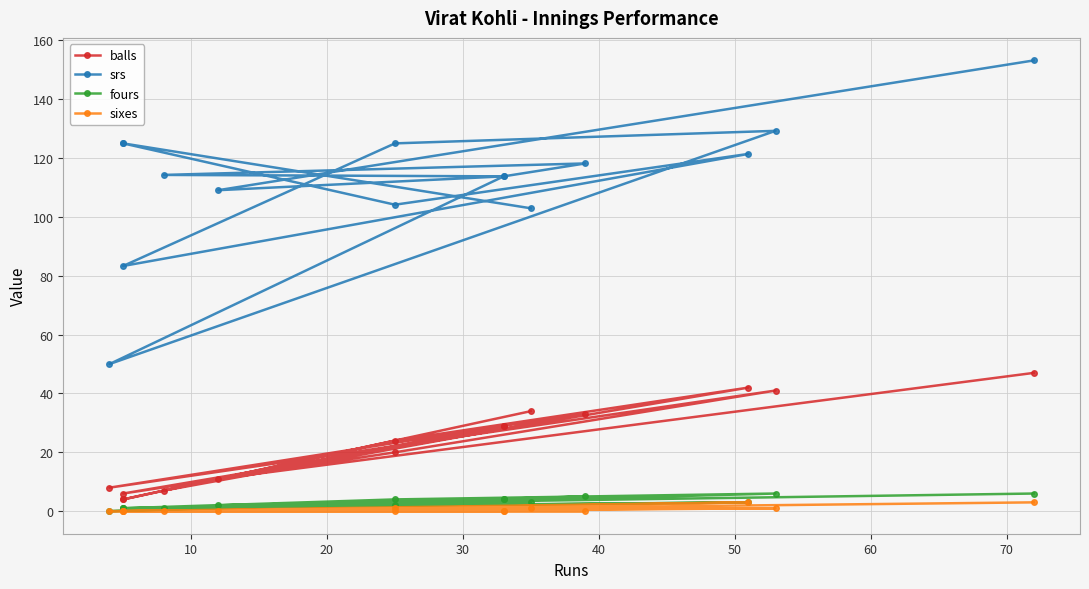

What is the total value across all series at 50?

90.3